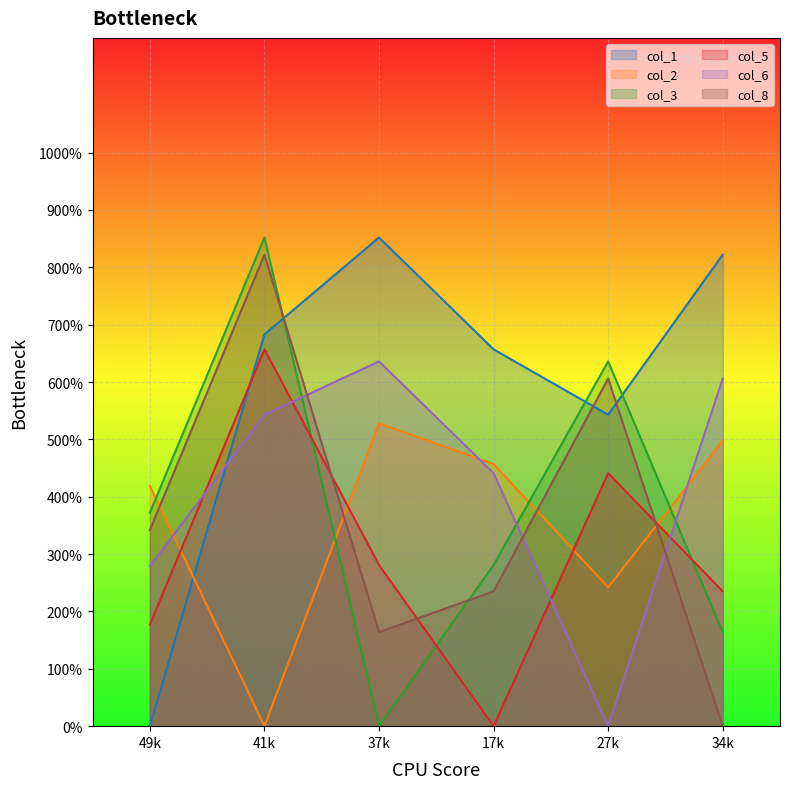

What are all the series names shown in the legend?

col_1, col_2, col_3, col_5, col_6, col_8